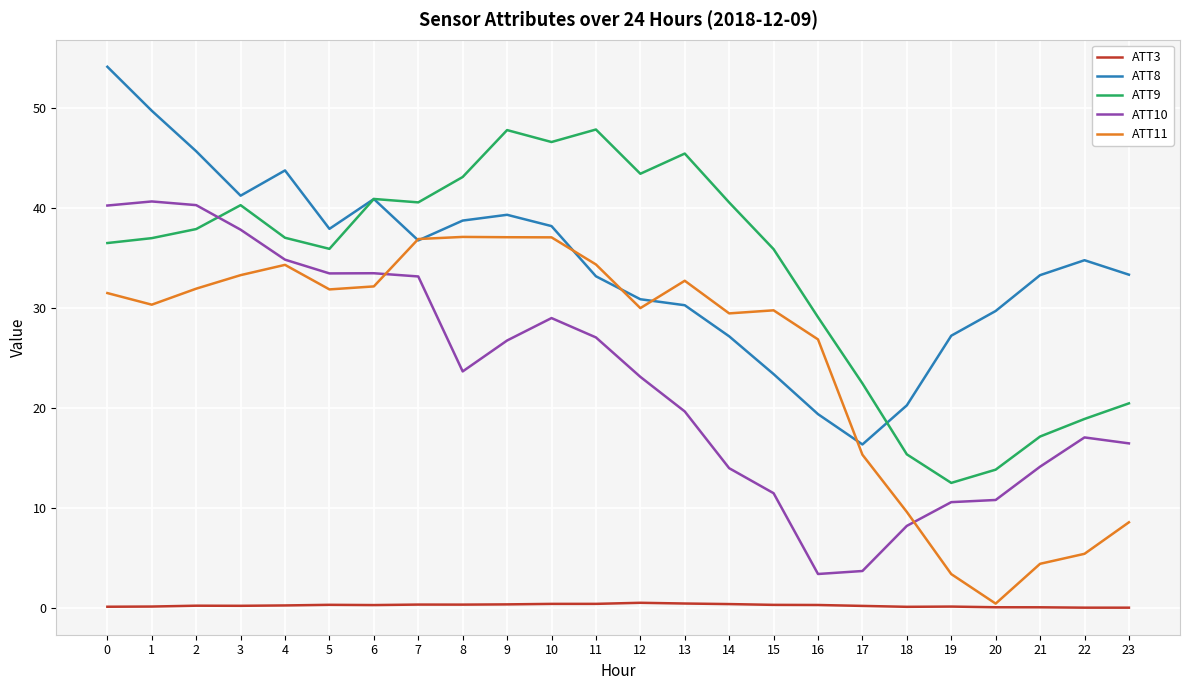

Where is the first local minimum for ATT9?

5